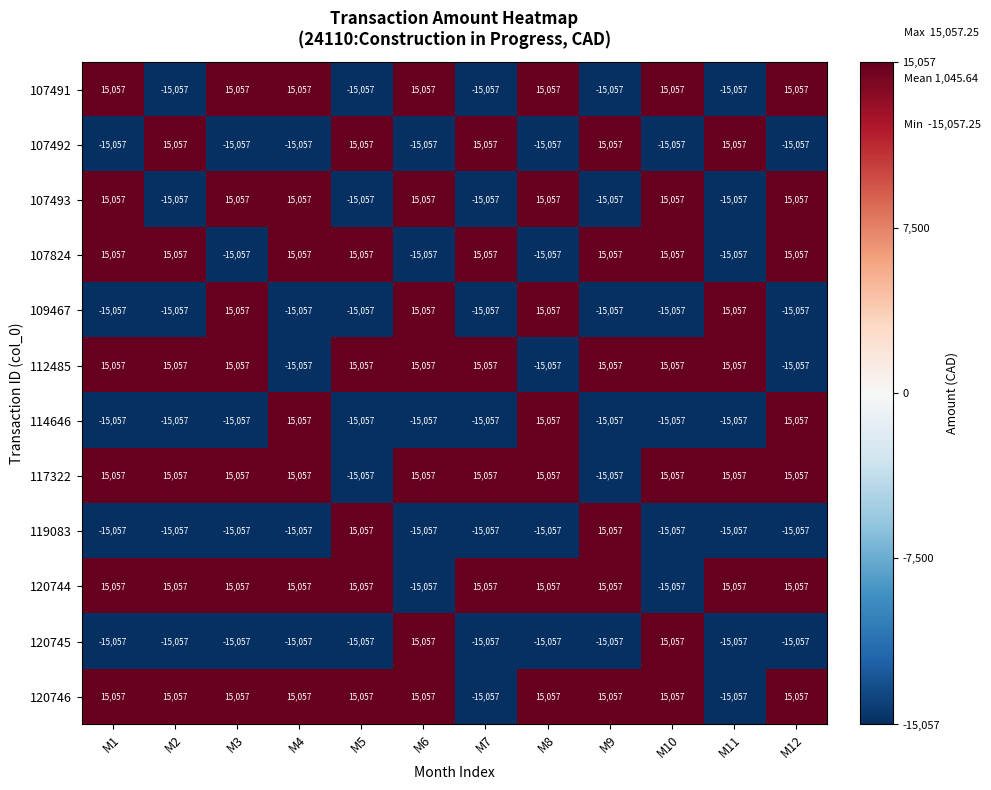

Is it true that 119083 equals 15057 at M5?

True